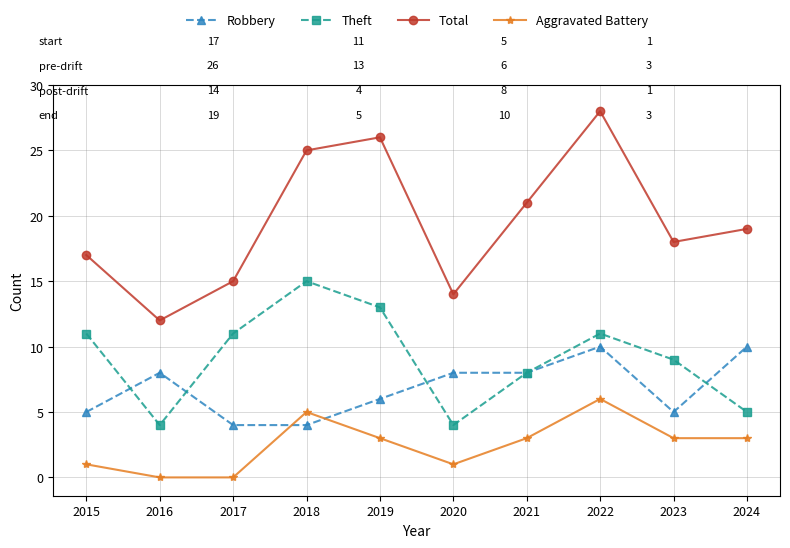

Reading left to right, extract all data points from this chart.

Robbery: 2015=5	2016=8	2017=4	2018=4	2019=6	2020=8	2021=8	2022=10	2023=5	2024=10
Theft: 2015=11	2016=4	2017=11	2018=15	2019=13	2020=4	2021=8	2022=11	2023=9	2024=5
Total: 2015=17	2016=12	2017=15	2018=25	2019=26	2020=14	2021=21	2022=28	2023=18	2024=19
Aggravated Battery: 2015=1	2016=0	2017=0	2018=5	2019=3	2020=1	2021=3	2022=6	2023=3	2024=3